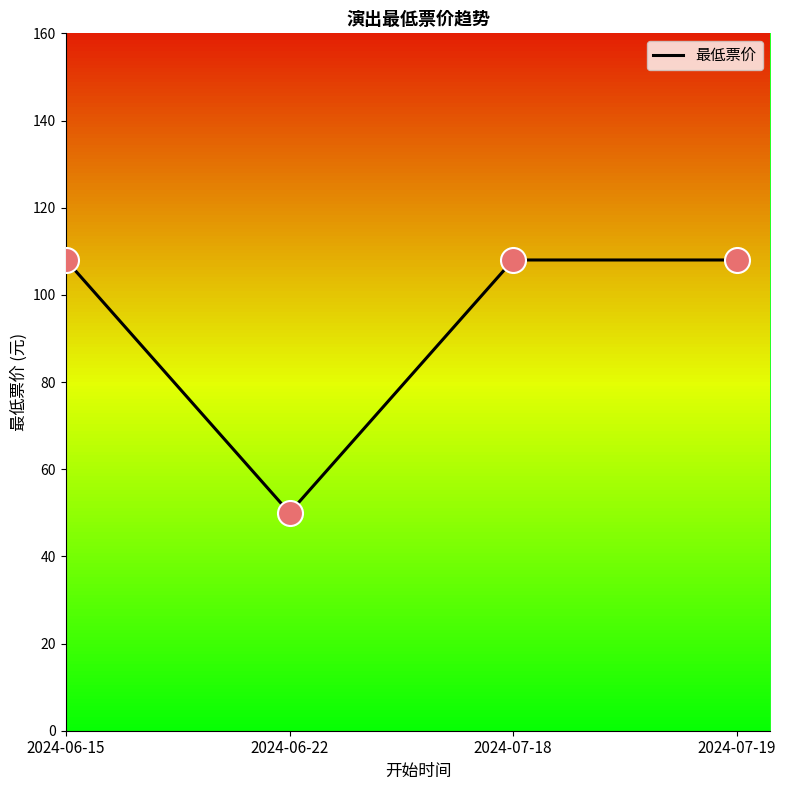

What is the ratio of the value at 2024-06-15 to the value at 2024-06-22?

2.2